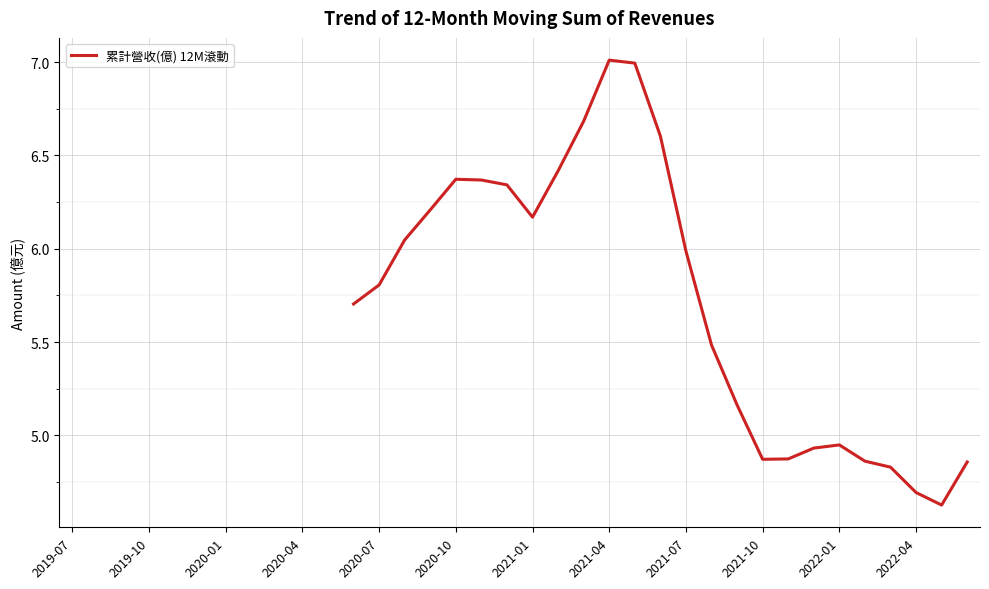

What is the difference between the maximum and minimum values?

2.4